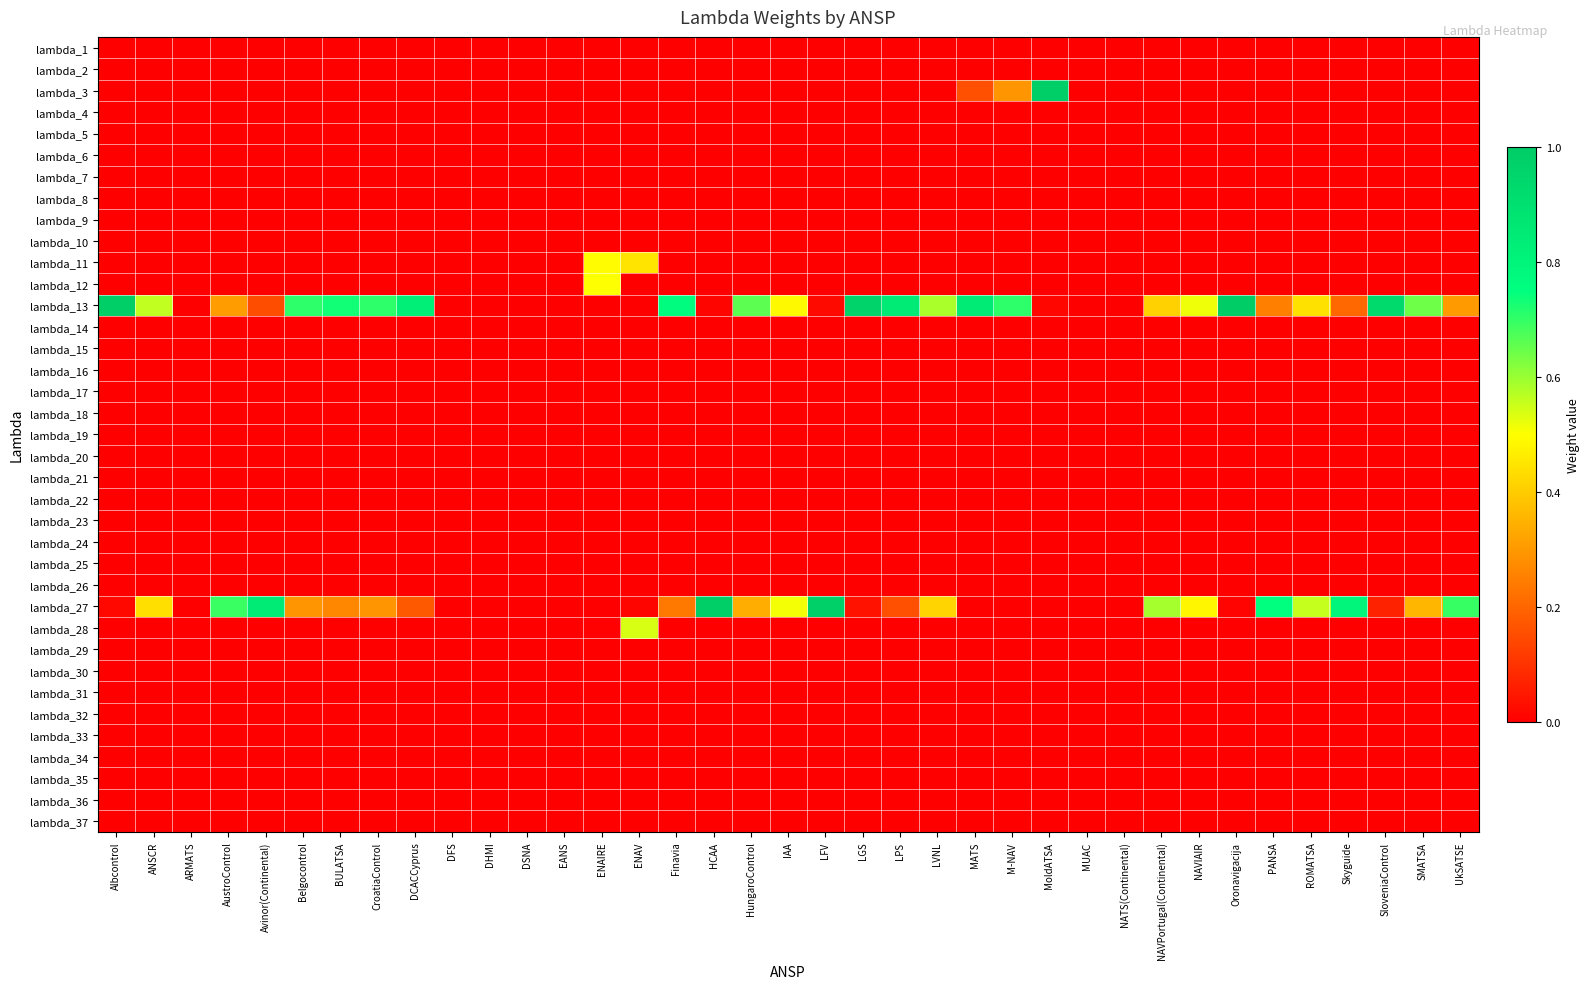

At SMATSA, list the series in order from largest to smallest.

lambda_13, lambda_27, lambda_1, lambda_2, lambda_3, lambda_4, lambda_5, lambda_6, lambda_7, lambda_8, lambda_9, lambda_10, lambda_11, lambda_12, lambda_14, lambda_15, lambda_16, lambda_17, lambda_18, lambda_19, lambda_20, lambda_21, lambda_22, lambda_23, lambda_24, lambda_25, lambda_26, lambda_28, lambda_29, lambda_30, lambda_31, lambda_32, lambda_33, lambda_34, lambda_35, lambda_36, lambda_37